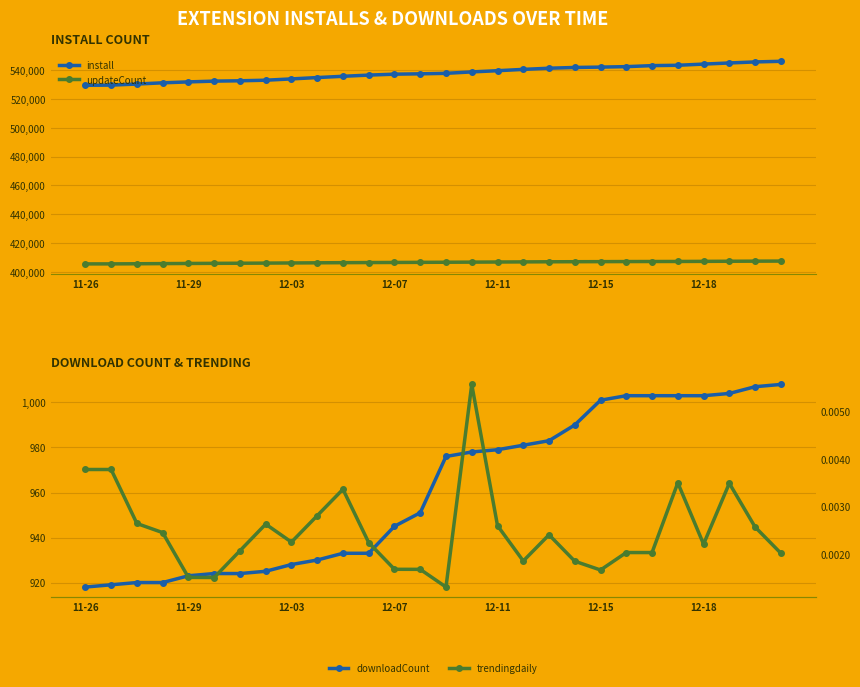

Where is install nearest to the value 537705?

14